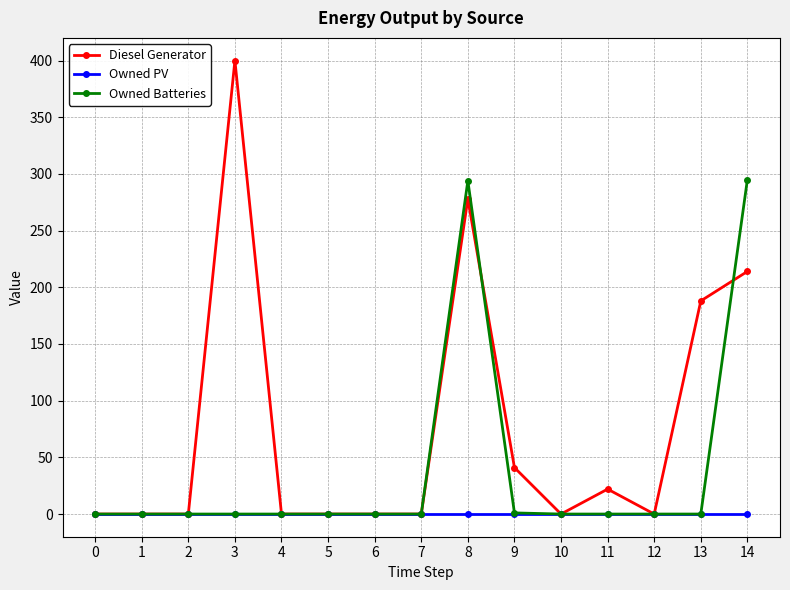

Rank the series by their maximum value, from highest to lowest.

Diesel Generator, Owned Batteries, Owned PV